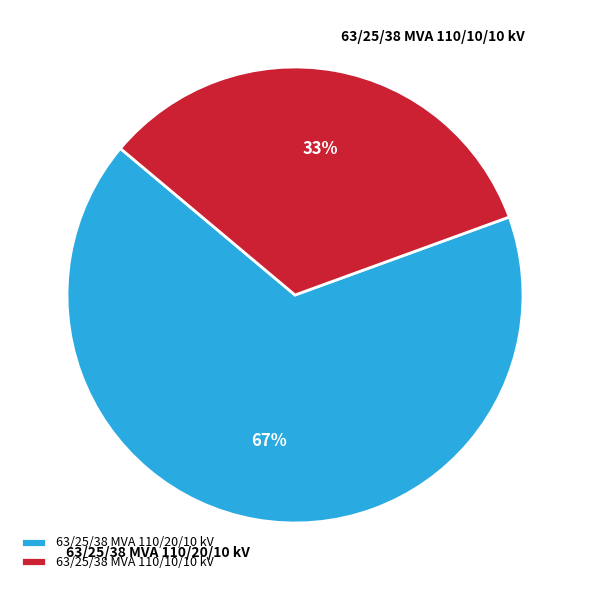

What is the smallest slice in the pie chart?

63/25/38 MVA 110/10/10 kV